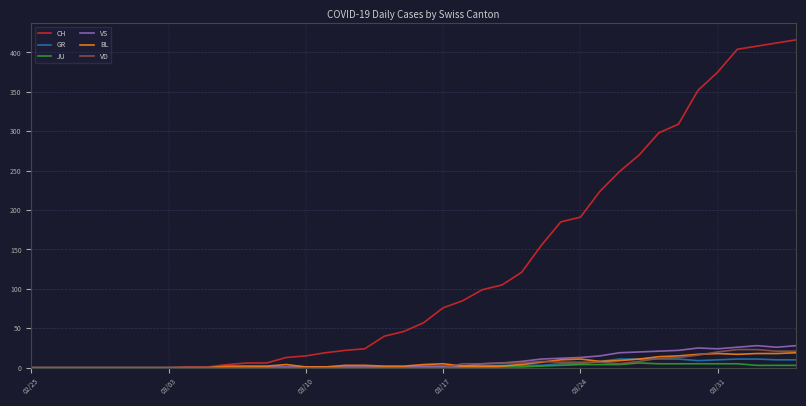

How many lines are shown in the chart?

6